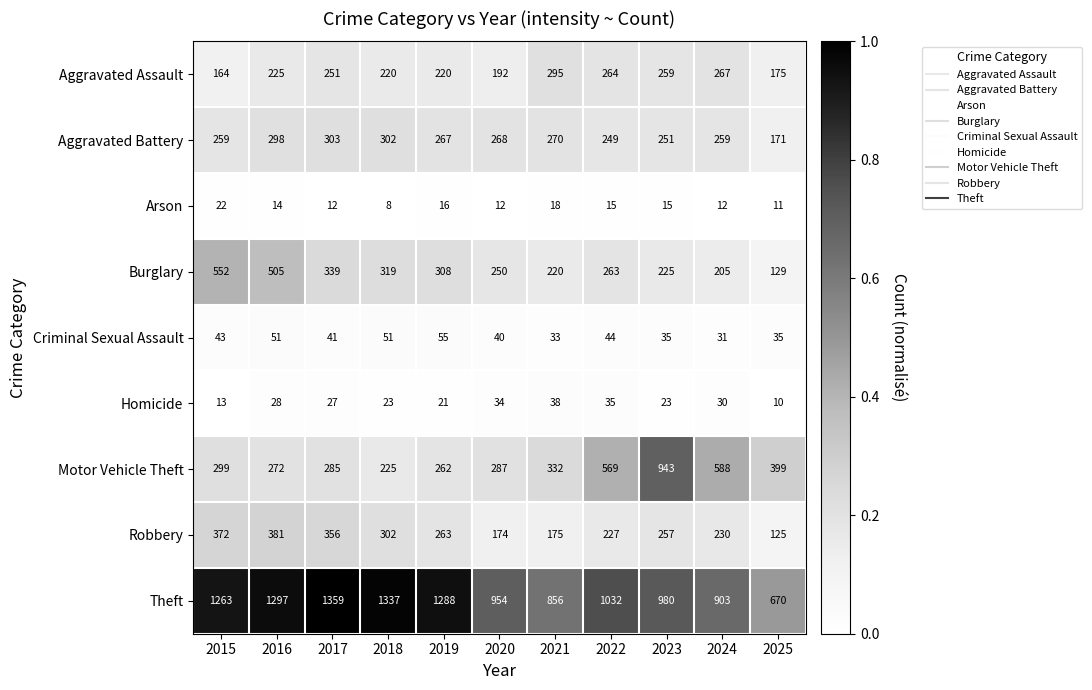

Between 2016 and 2024, which series saw the biggest shift?

Theft